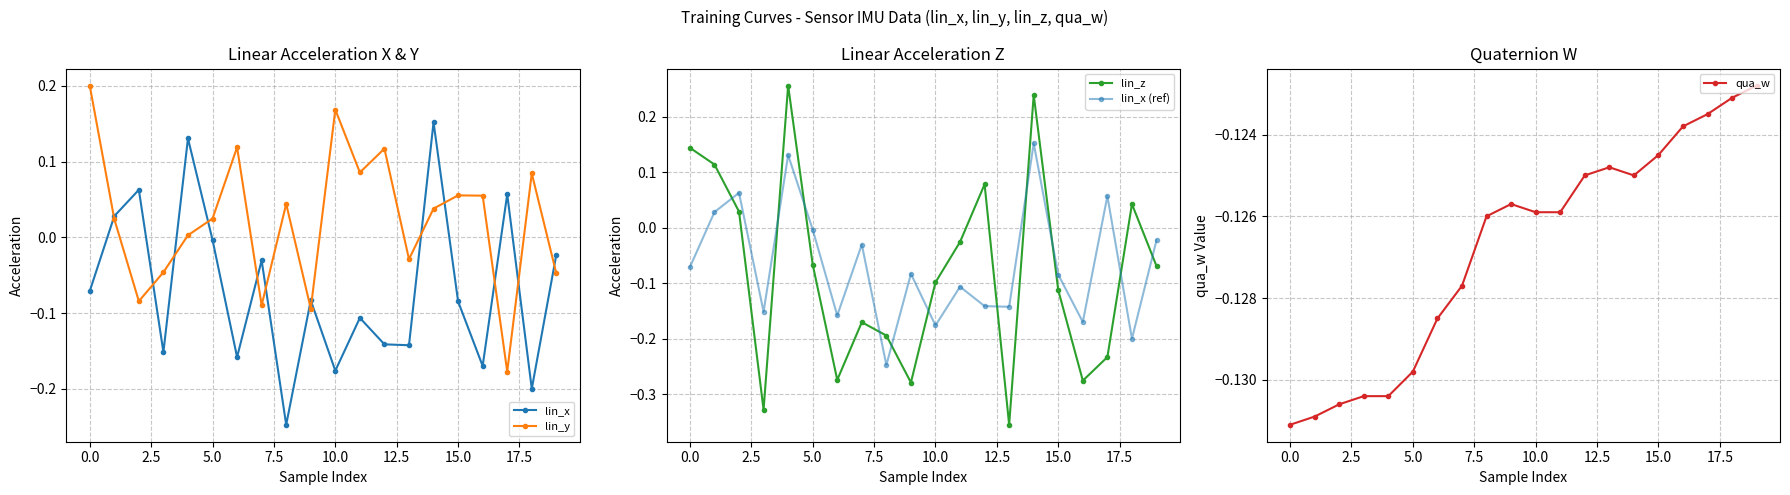

How many interior local peaks does the lin_x series have?

7